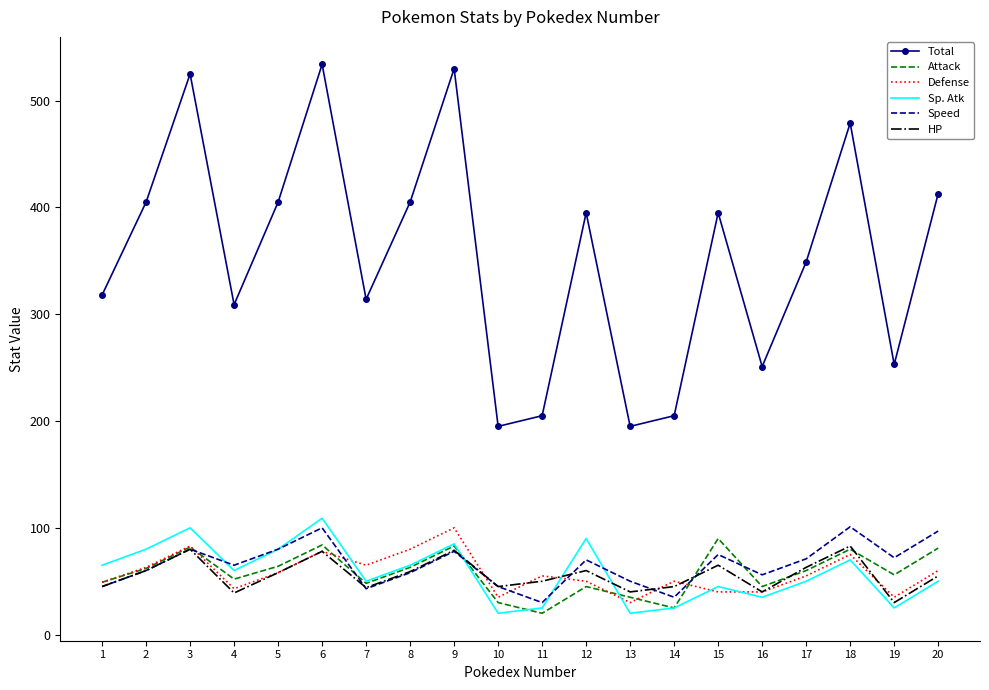

Which series has the largest total across all categories?

Total